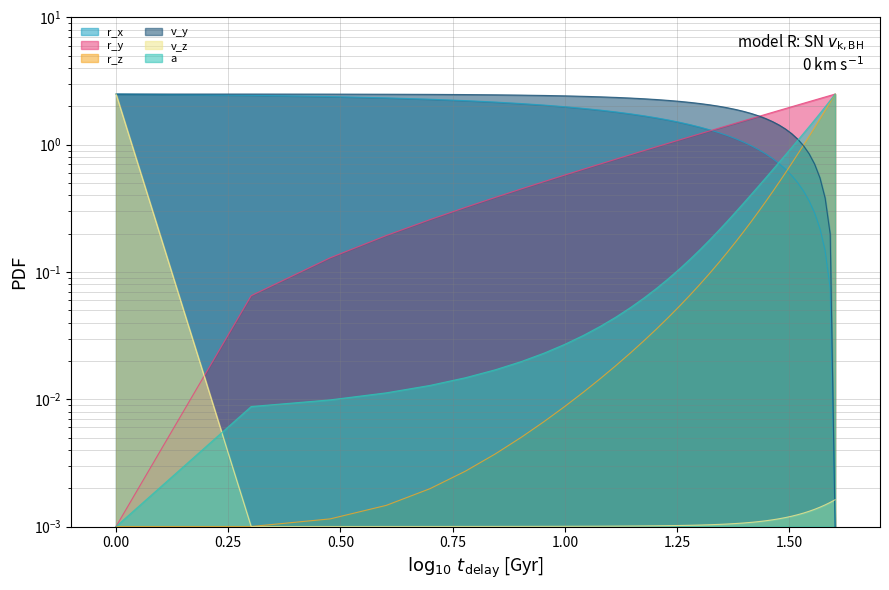

How many interior local valleys does the v_z series have?

1